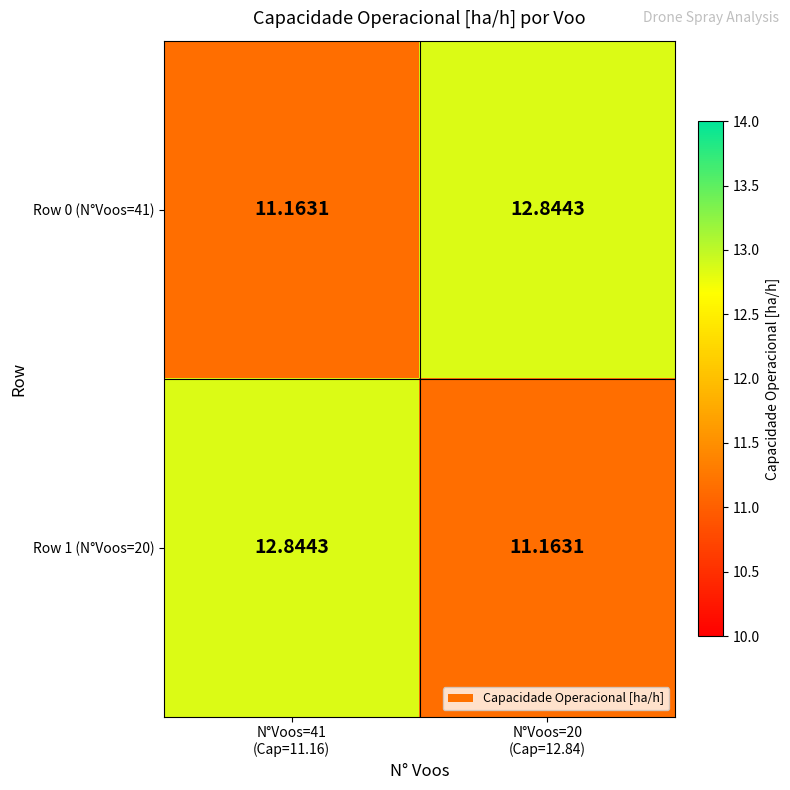

Which series has the widest spread of values?

Row 0 (N°Voos=41)